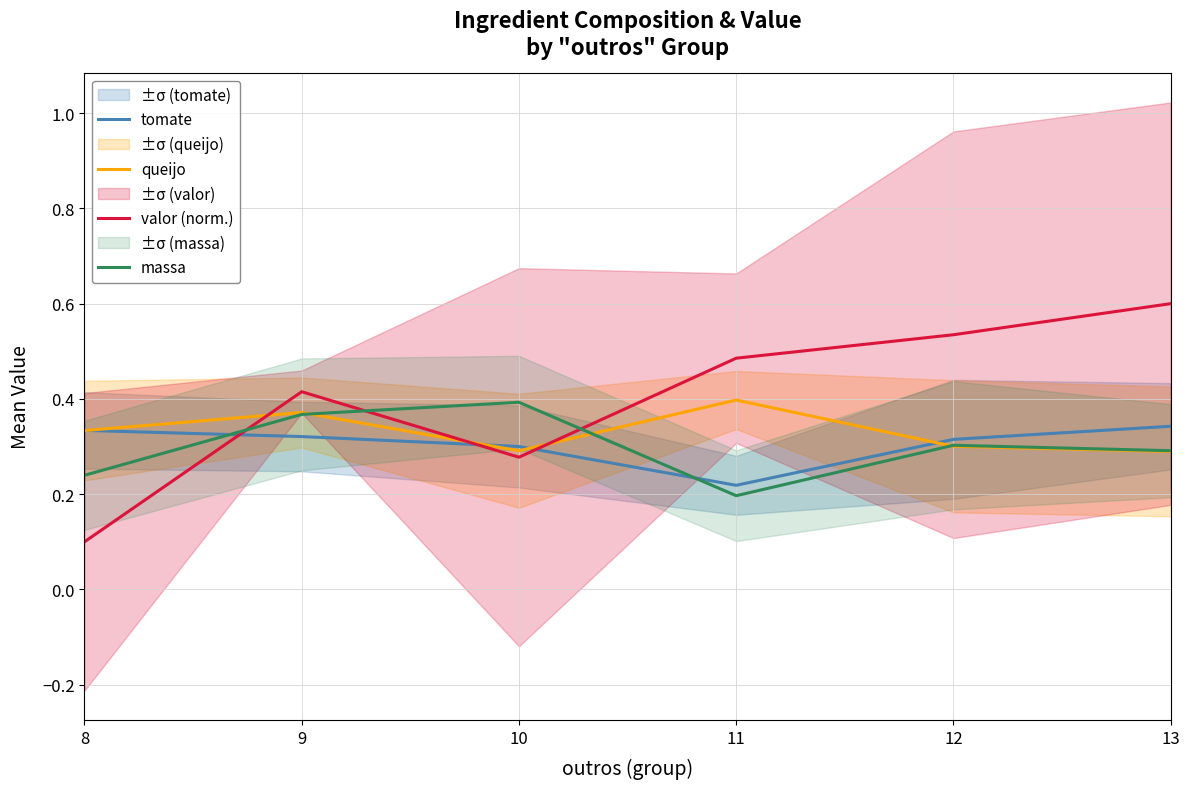

Which category has the highest value across all series?

13